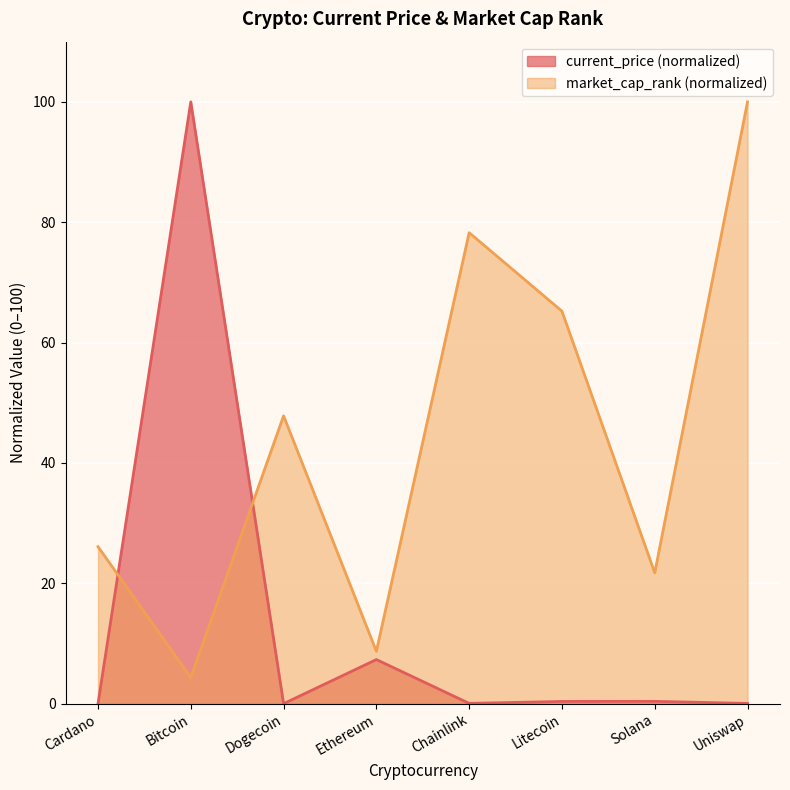

What is the average value of the market_cap_rank series?

44.0